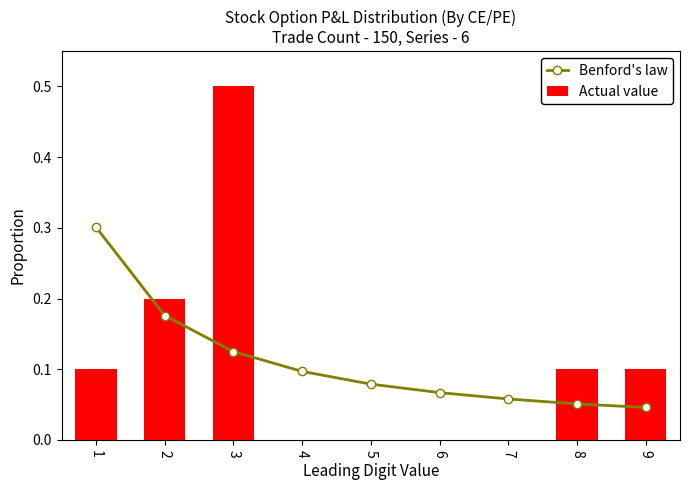

Count the number of data series in this chart.

2